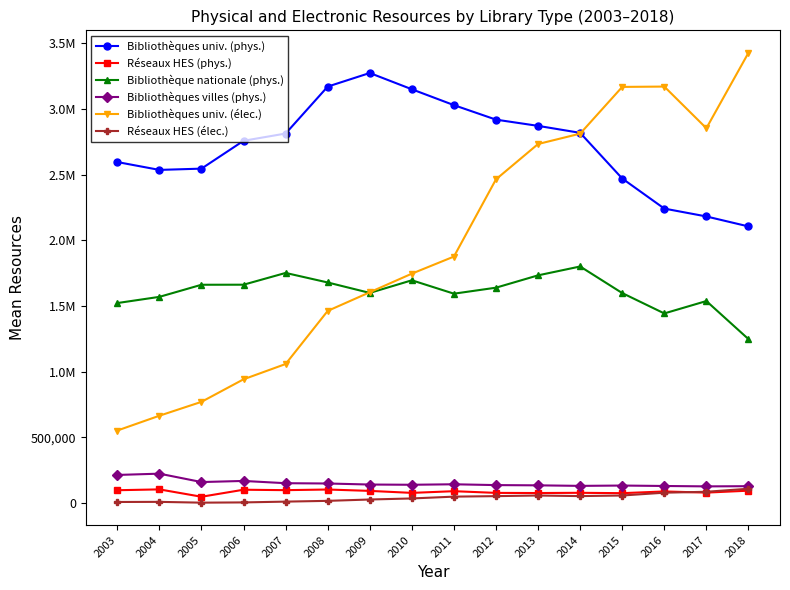

Reading right to left, what are all the values shown in this chart?

Bibliothèques univ. (phys.): 2106643.9	2182567.9	2242473.3	2471610.4	2819387.4	2872445.9	2919922.6	3030407.9	3151191.0	3275223.3	3171642.9	2814155.9	2758863.2	2546770.8	2537084.9	2596907.6
Réseaux HES (phys.): 93991.8	79260.0	88077.6	75025.6	77759.8	76048.5	77187.1	90071.0	77178.0	92390.8	102812.2	97949.0	101220.9	47736.3	103828.9	97418.0
Bibliothèque nationale (phys.): 1248564.0	1538279.0	1444002.0	1599092.0	1801527.0	1734016.0	1640086.0	1594398.0	1696404.0	1600227.0	1679745.0	1752384.0	1662760.0	1662336.0	1570200.0	1523000.0
Bibliothèques villes (phys.): 128189.5	126729.7	129733.7	133082.8	130564.7	134629.2	136467.4	142747.8	139011.2	140746.4	148671.0	150898.7	168167.4	159644.6	223594.8	213811.9
Bibliothèques univ. (élec.): 3428802.3	2854437.1	3171795.8	3169218.1	2813233.4	2734249.7	2465387.8	1877060.1	1746978.1	1605286.3	1463252.0	1058734.9	942282.7	770611.9	664861.1	552120.4
Réseaux HES (élec.): 108936.4	85542.2	78637.0	57232.2	52737.5	57176.1	52430.7	48585.5	34789.5	26780.7	16471.5	10620.9	4630.7	2738.7	8816.2	7857.1